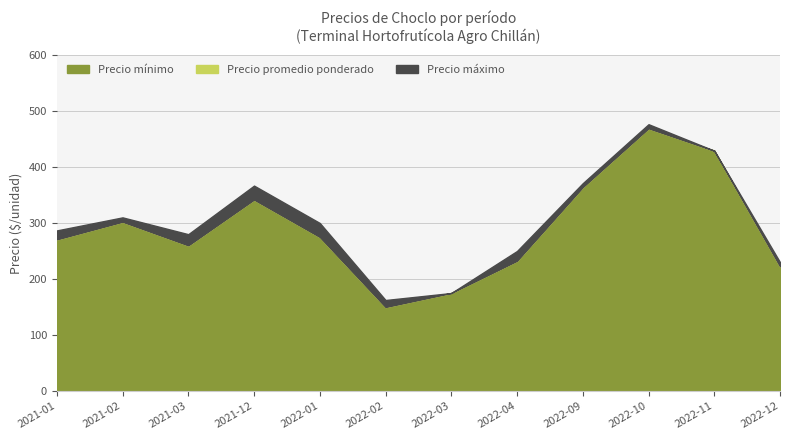

In Precio promedio ponderado, how many points are lower than both neighbors (excluding endpoints)?

3